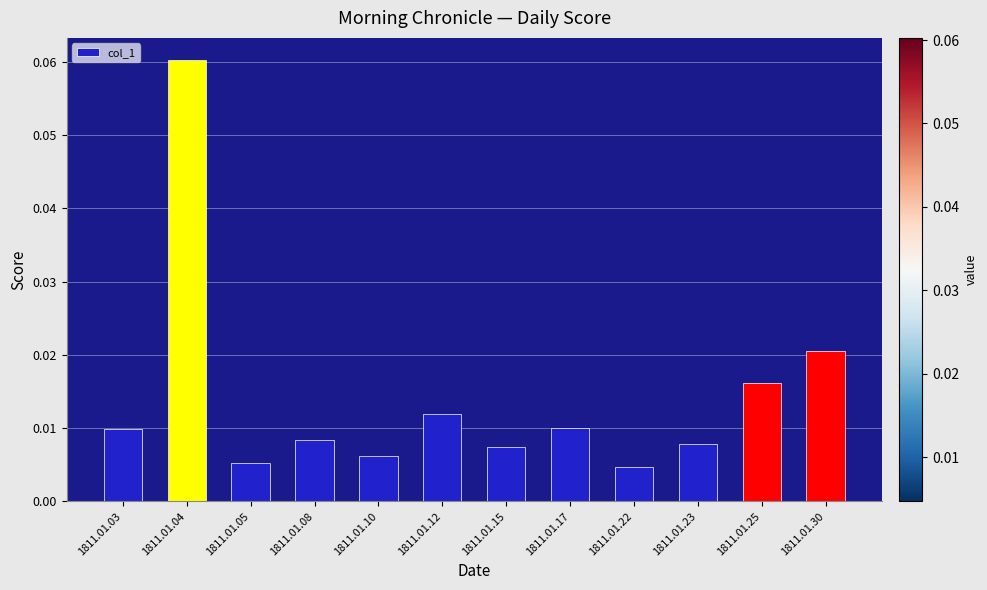

At which category does the chart reach its peak across all series?

1811.01.04